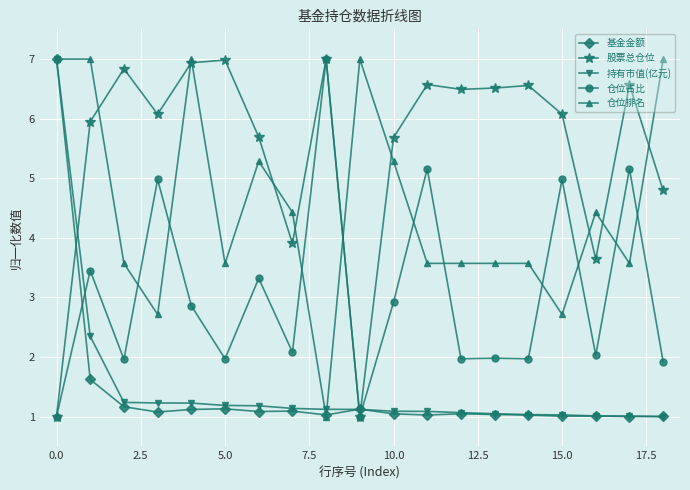

What is the maximum value shown in the chart?

7.0